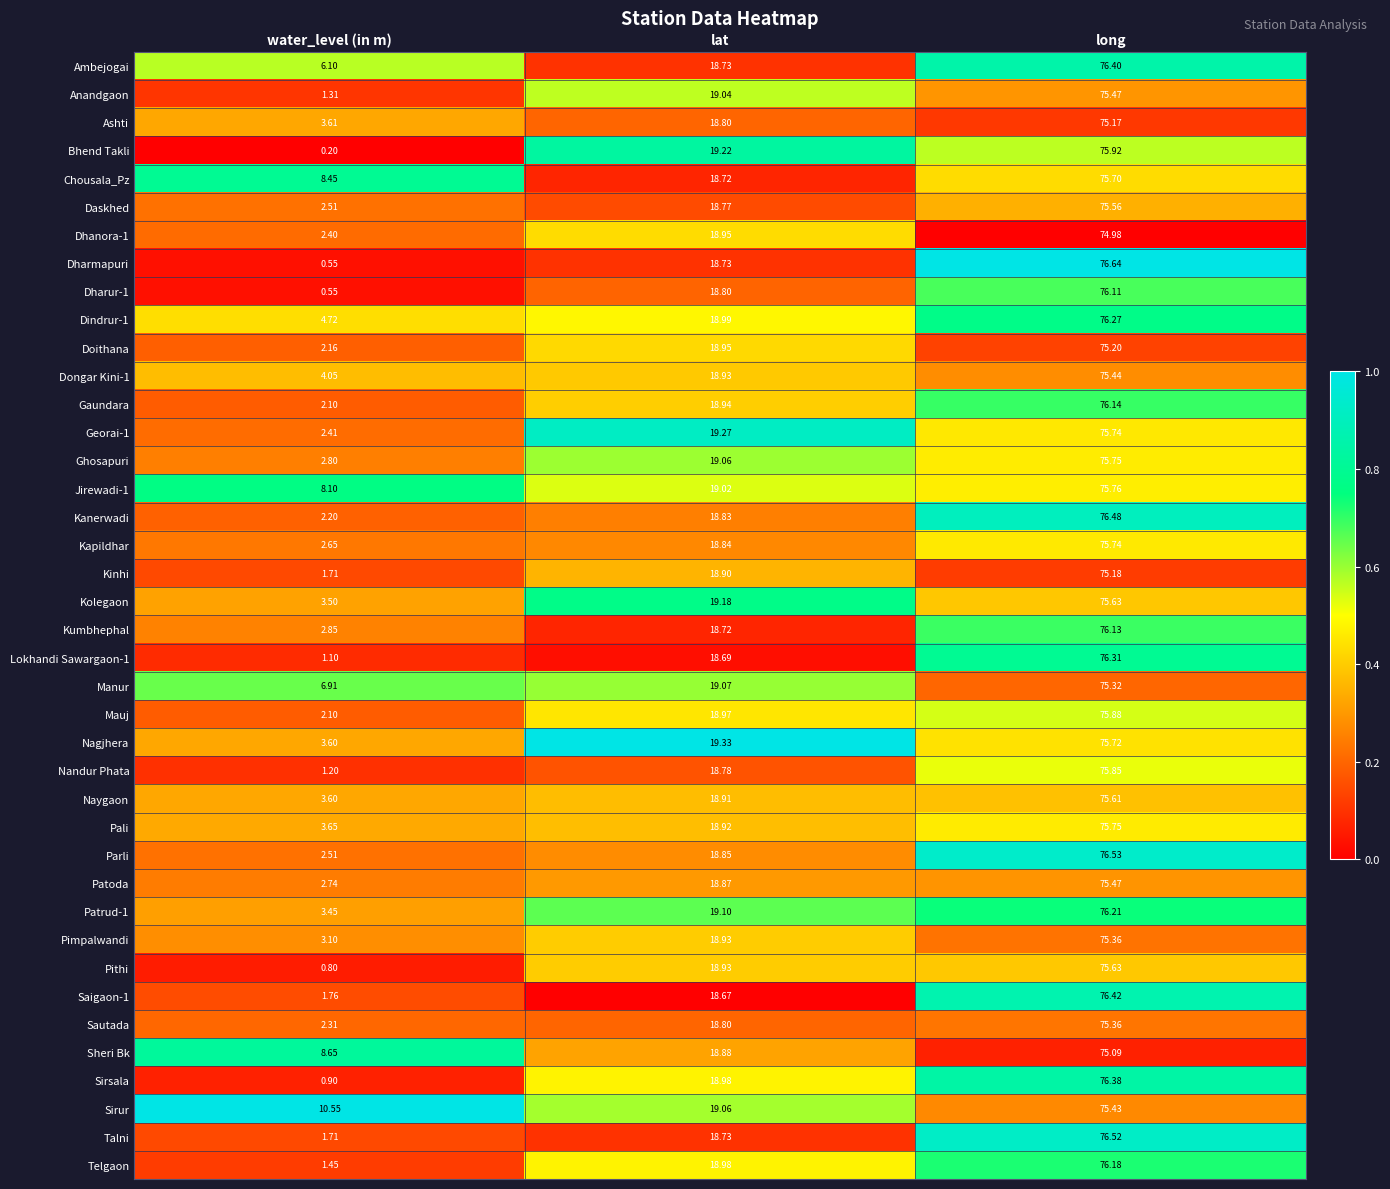

Rank the categories by Mauj value from lowest to highest.

water_level (in m), lat, long